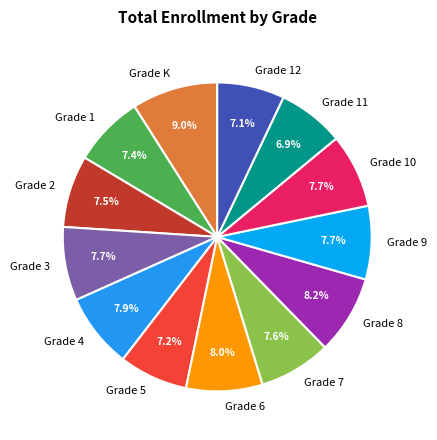

To the nearest percent, what is the average slice percentage?

8%